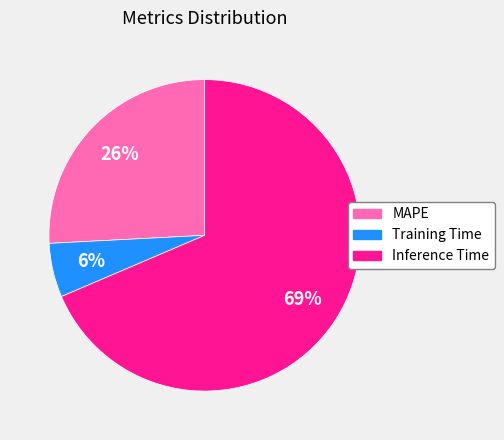

Which category has the biggest portion of the pie?

Inference Time